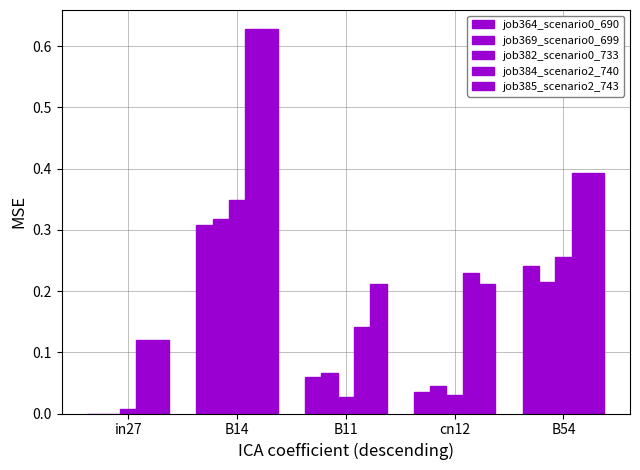

Count the number of data series in this chart.

5